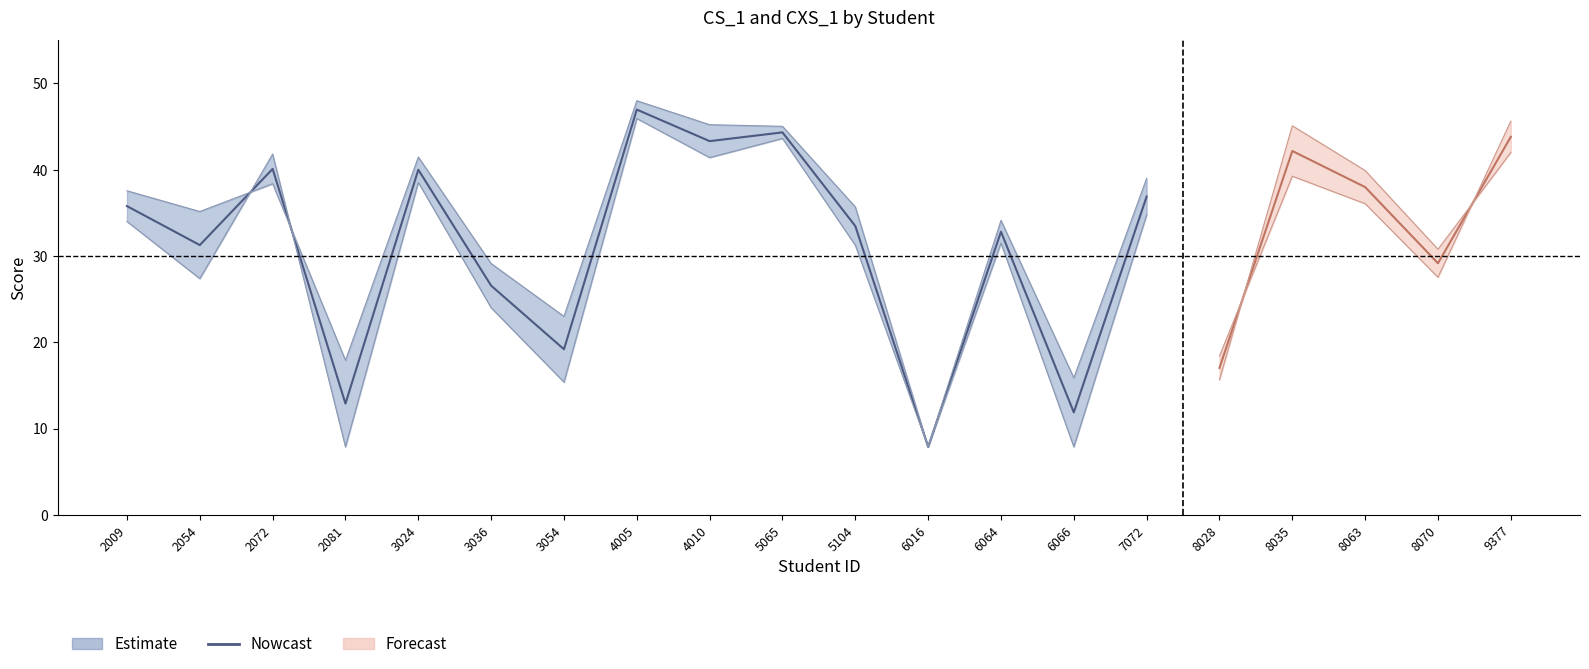

What is the difference between the second highest and second lowest values?

32.5